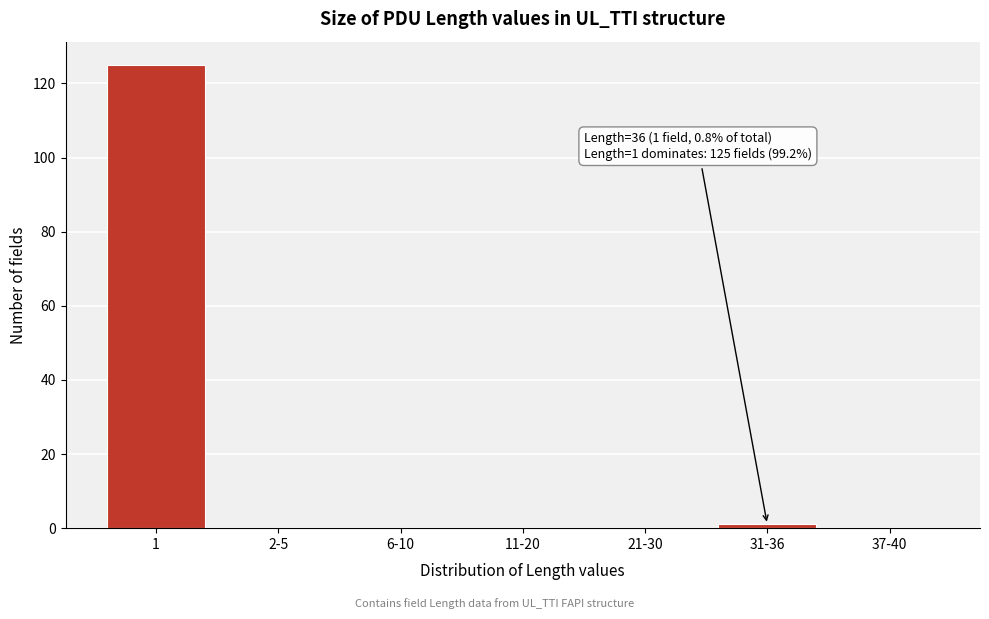

Reading left to right, extract all data points from this chart.

1=125	2-5=0	6-10=0	11-20=0	21-30=0	31-36=1	37-40=0